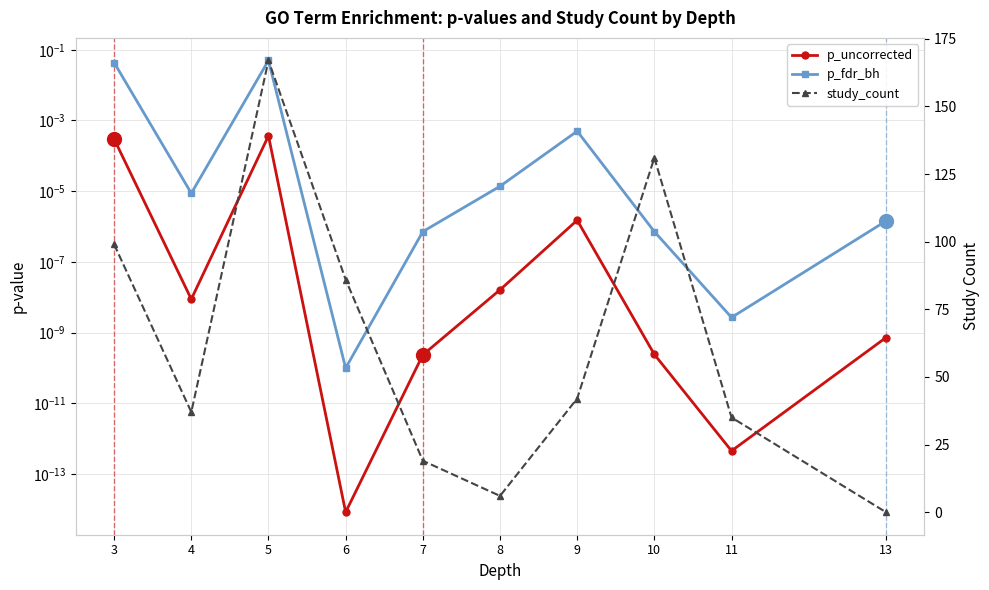

Reading right to left, what are all the values shown in this chart?

p_uncorrected: 0.0	0.0	0.0	0.0	0.0	0.0	0.0	0.0	0.0	0.0
p_fdr_bh: 0.0	0.0	0.0	0.0	0.0	0.0	0.0	0.0	0.0	0.0
study_count: 0.0	35.0	131.0	42.0	6.0	19.0	86.0	167.0	37.0	99.0